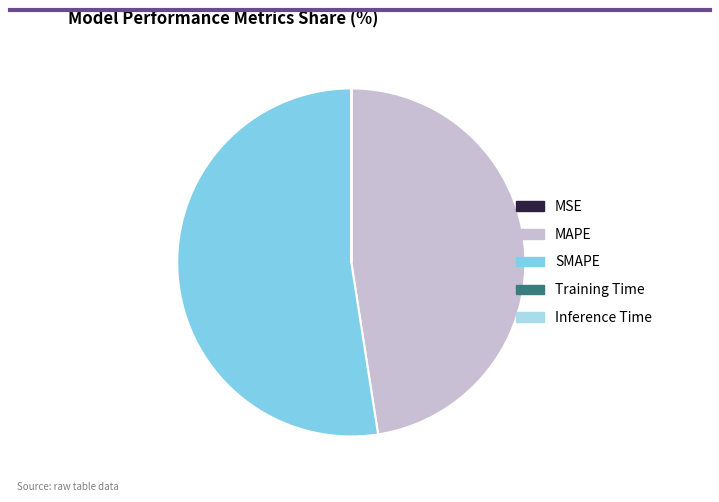

Is there a majority slice in this chart?

Yes